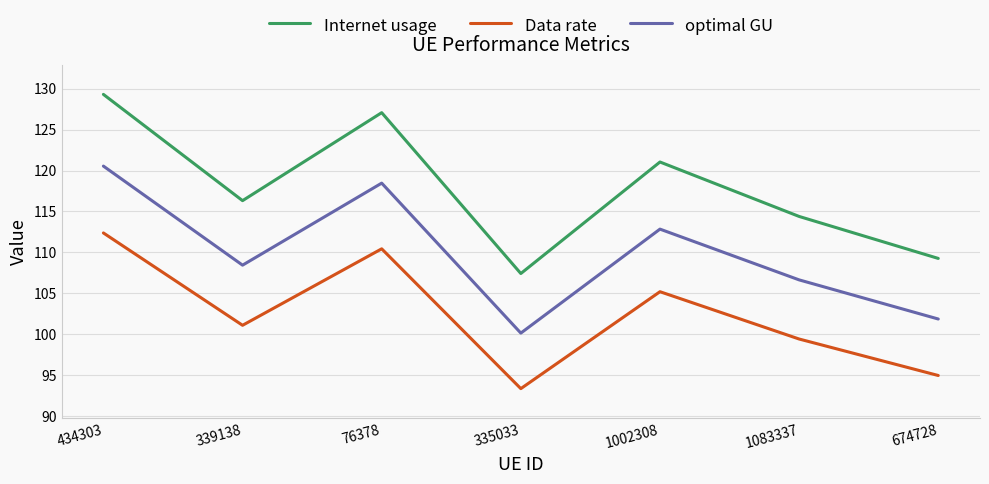

What is the difference between the highest and lowest values at 76378?

16.6